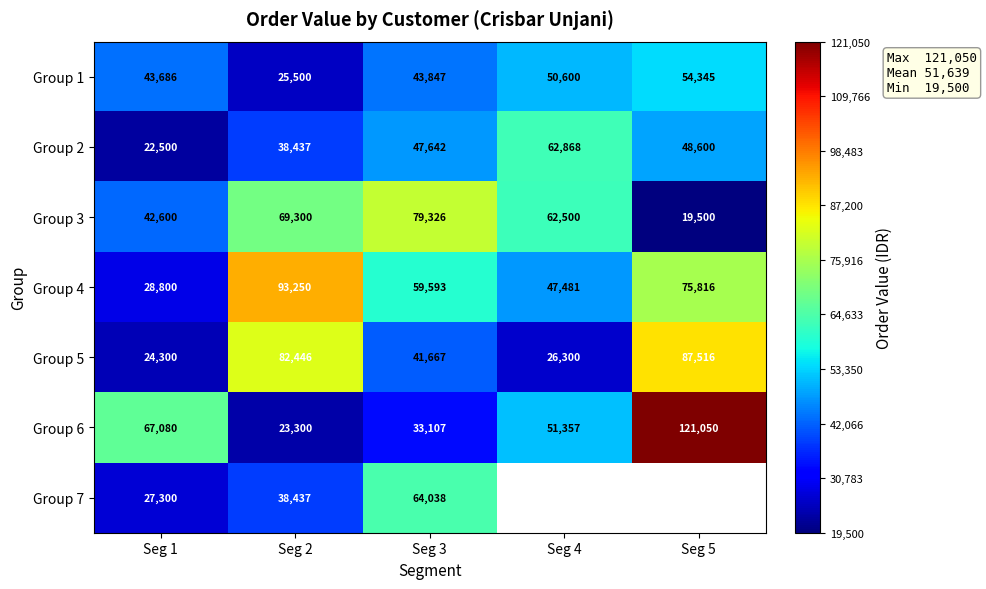

What is the greatest value displayed?

121050.0